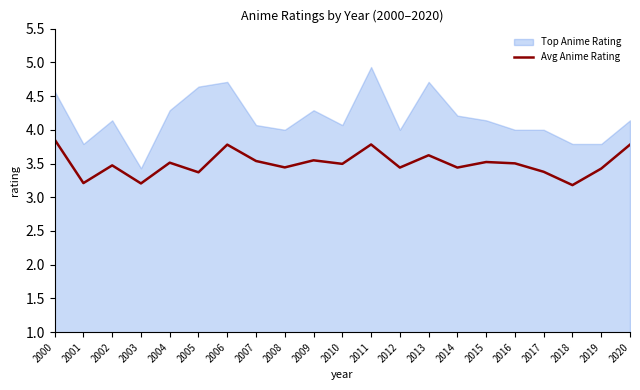

Does the chart have visible grid lines?

No